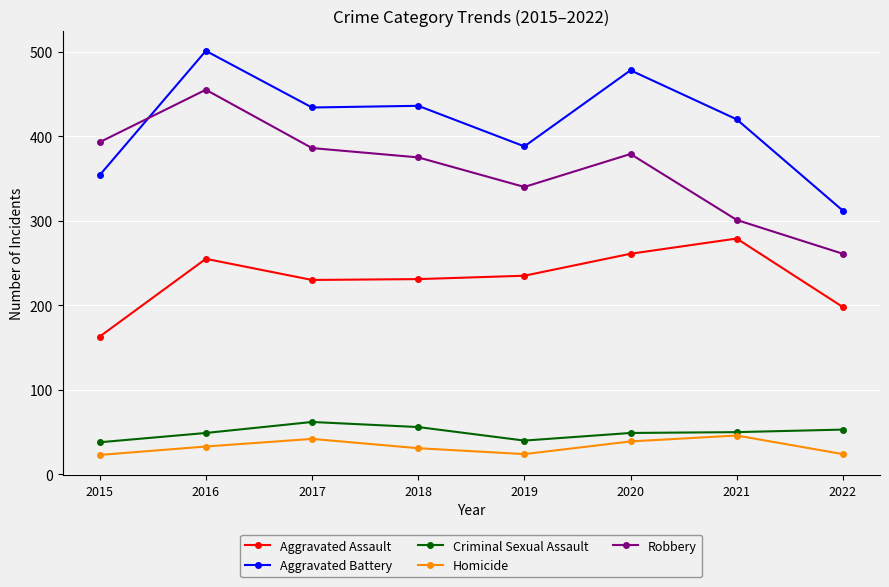

What is the value of the Robbery point at the 6th from the left?

379